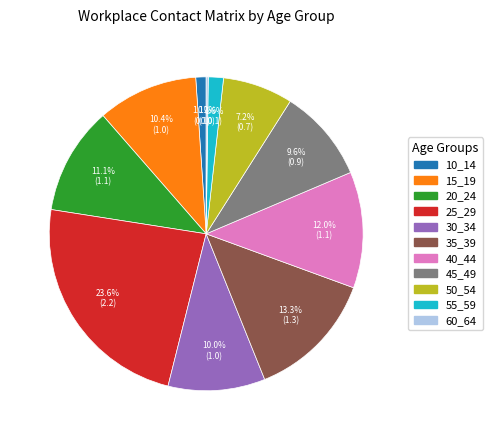

Between 10_14 and 35_39, which is larger?

35_39